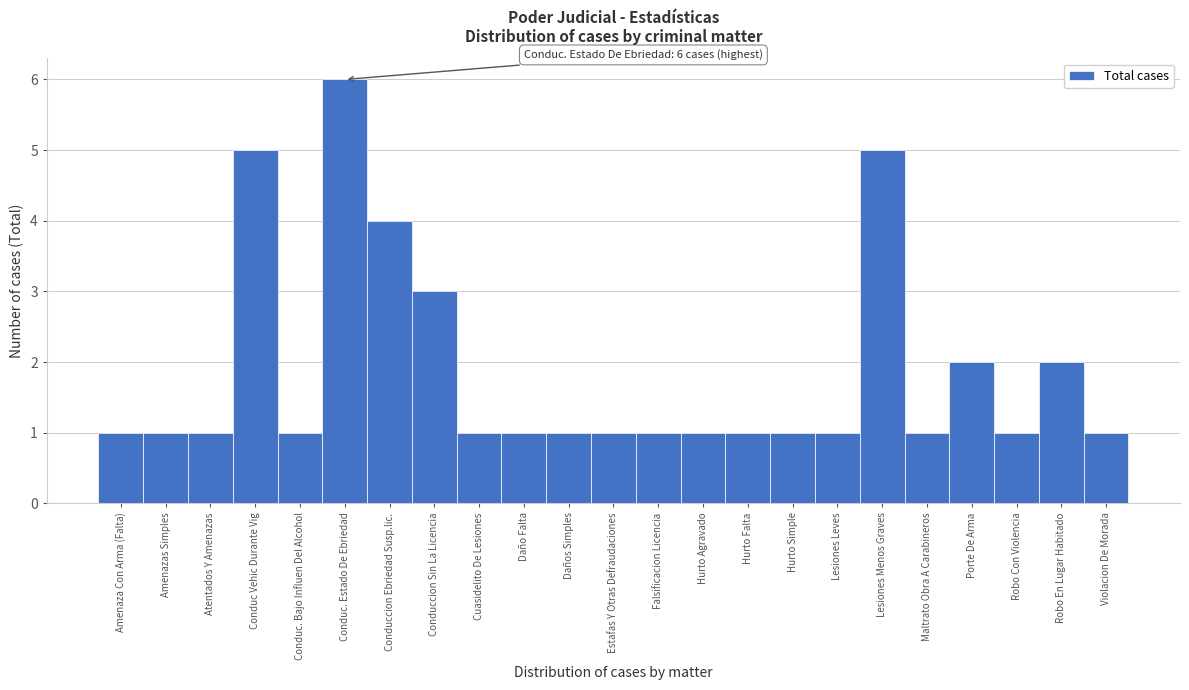

Reading left to right, what are all the values shown in this chart?

Amenaza Con Arma (Falta)=1	Amenazas Simples=1	Atentados Y Amenazas=1	Conduc Vehic Durante Vig=5	Conduc. Bajo Influen Del Alcohol=1	Conduc. Estado De Ebriedad=6	Conduccion Ebriedad Susp.lic.=4	Conduccion Sin La Licencia=3	Cuasidelito De Lesiones=1	Daño Falta=1	Daños Simples=1	Estafas Y Otras Defraudaciones=1	Falsificacion Licencia=1	Hurto Agravado=1	Hurto Falta=1	Hurto Simple=1	Lesiones Leves=1	Lesiones Menos Graves=5	Maltrato Obra A Carabineros=1	Porte De Arma=2	Robo Con Violencia=1	Robo En Lugar Habitado=2	Violacion De Morada=1